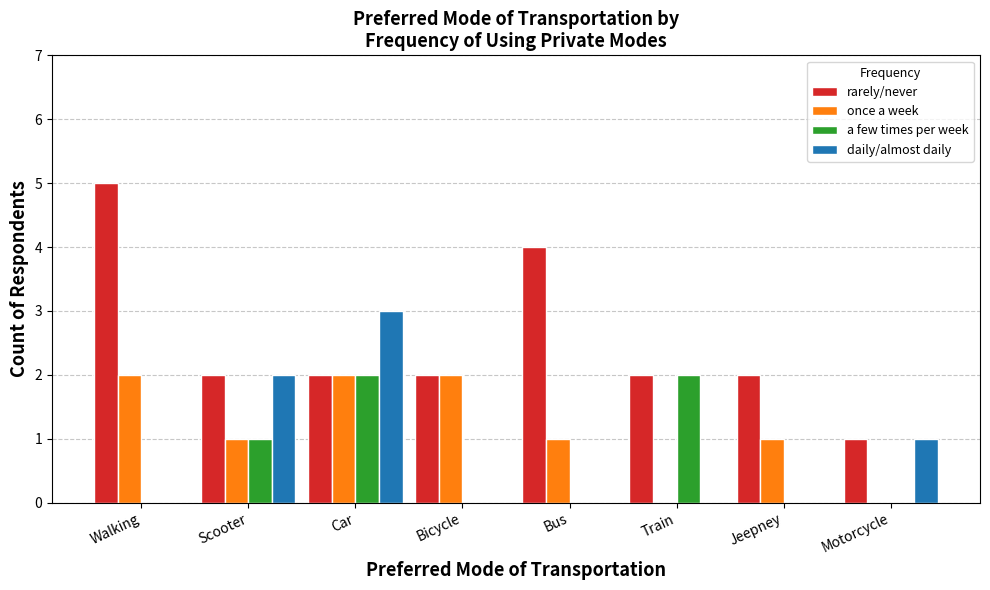

True or false: a few times per week has a value of 0 at Bus.

True